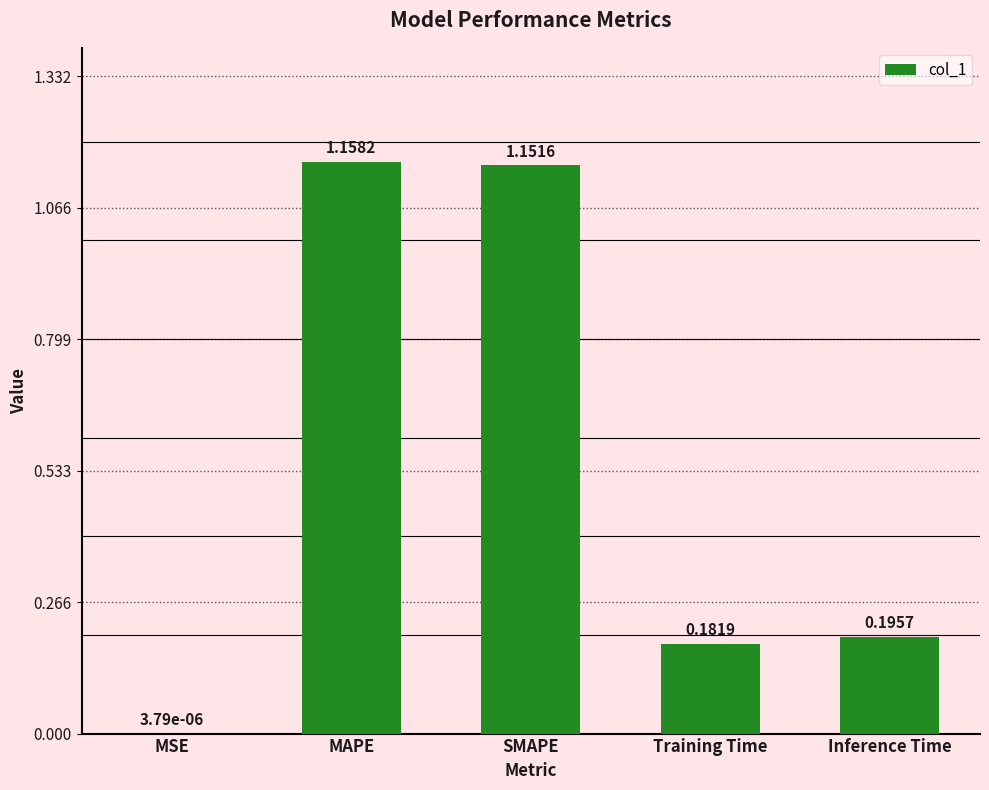

At which label is the value closest to 0?

MSE